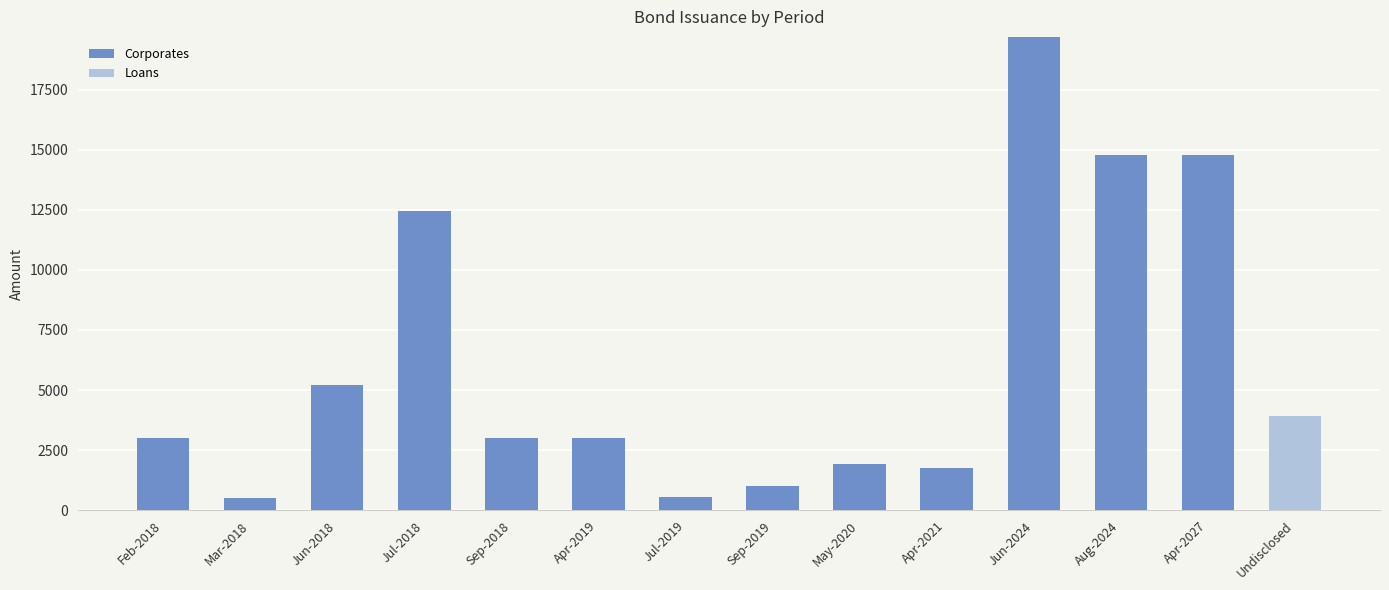

Which category has the highest value in the Corporates series?

Jun-2024